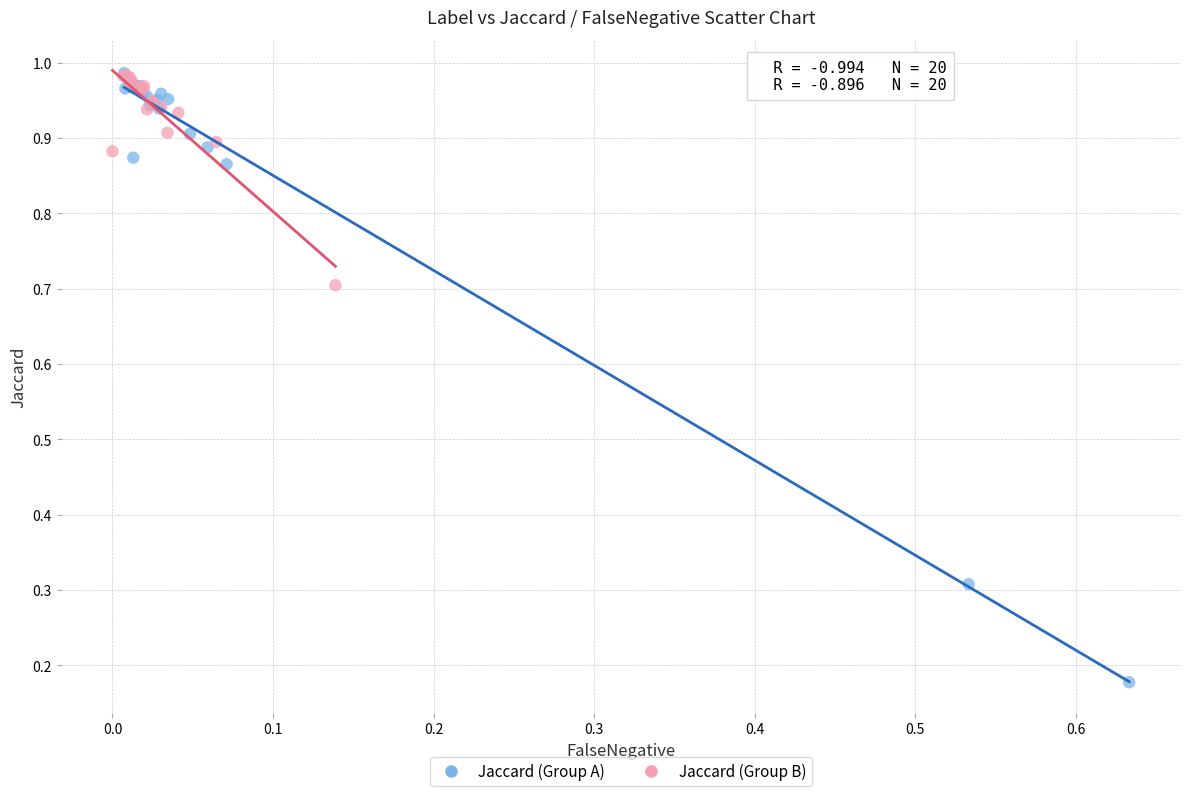

Which series has the widest spread of Y values?

Jaccard (Group A)